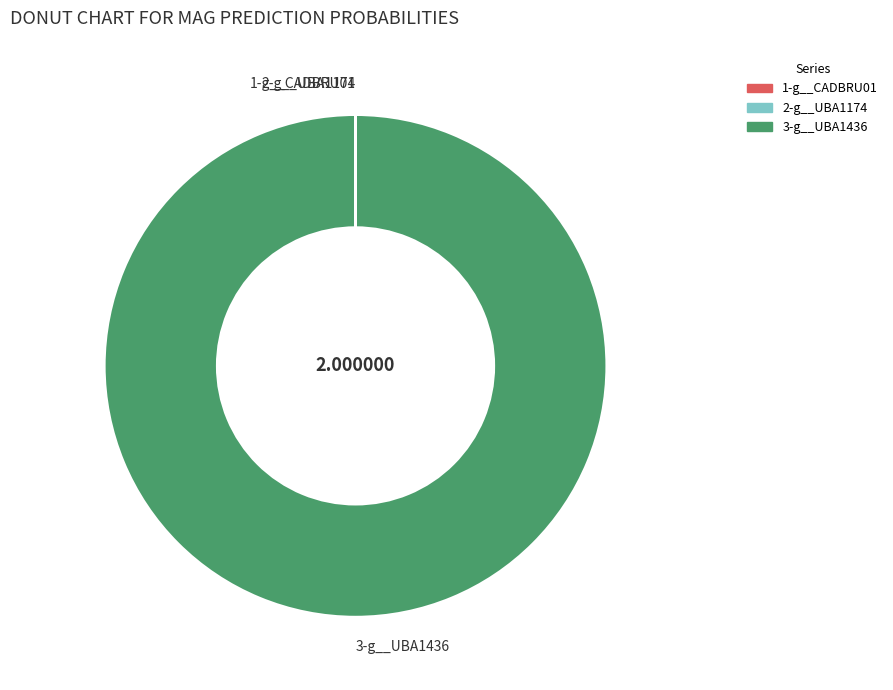

Which category accounts for the majority?

3-g__UBA1436